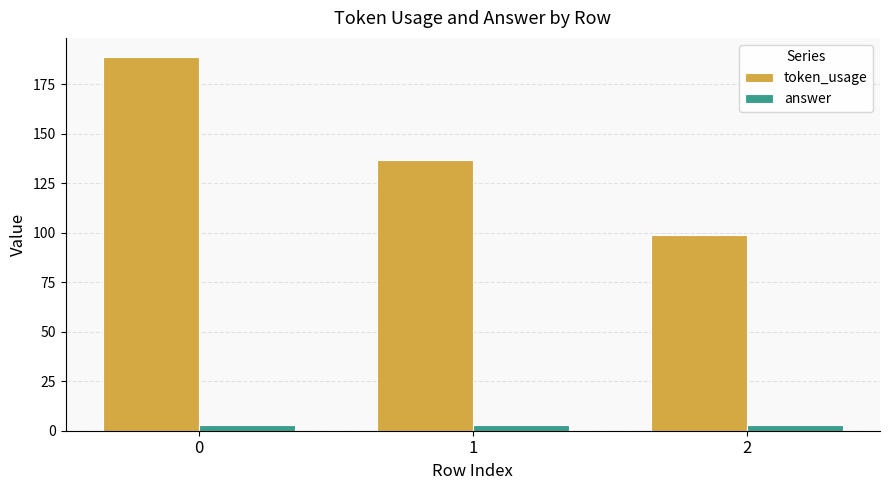

Reading right to left, transcribe all the data shown in this chart.

token_usage: 2=99	1=137	0=189
answer: 2=3	1=3	0=3